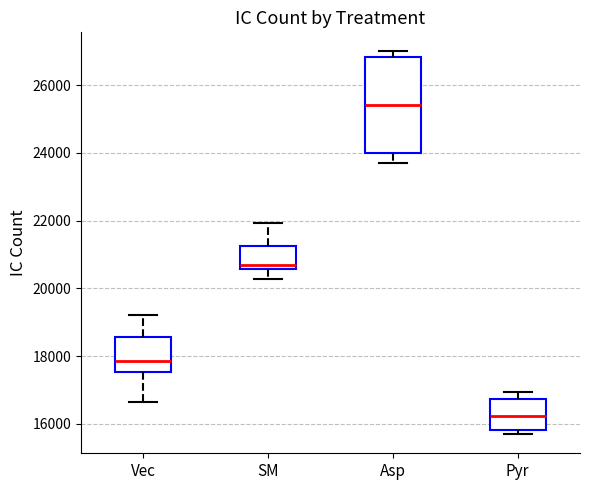

Reading left to right, read every box against the y-axis: the position of its median line, the range the box covers, and the ends of its whiskers. The values are not printed on the chart, so give them approximately, as read against the axis.

Vec: median 17800, box 17600 to 18600, whiskers 16600 to 19200
SM: median 20600 (just above the box's lower edge), box 20600 to 21200, whiskers 20200 to 22000
Asp: median 25400, box 24000 to 26800, whiskers 23600 to 27000
Pyr: median 16200, box 15800 to 16800, whiskers 15600 to 17000